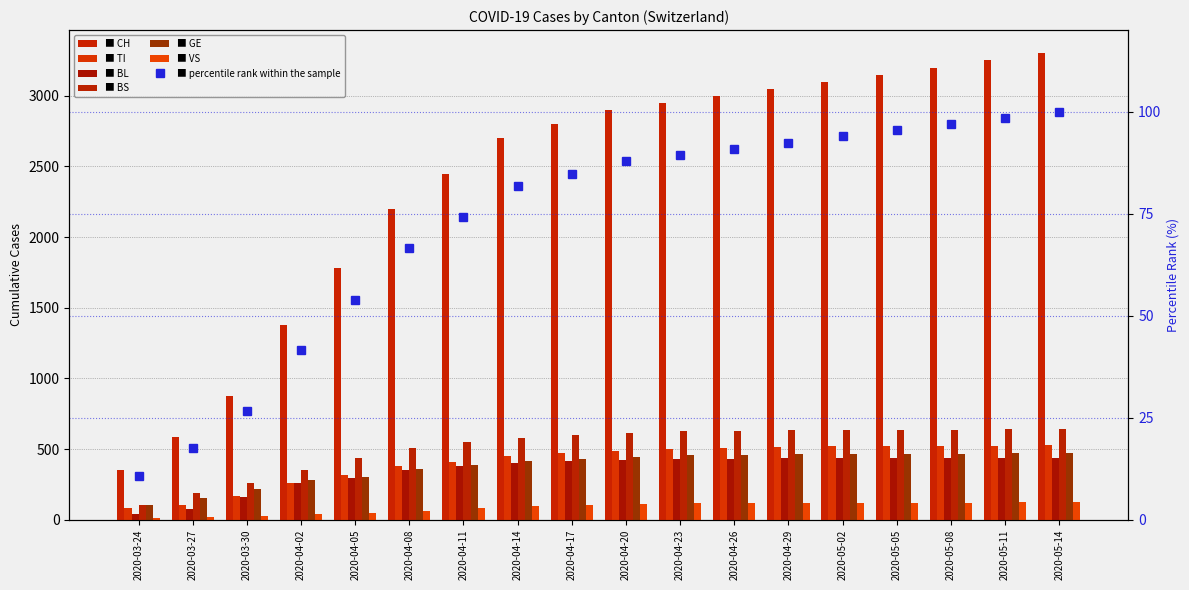

What position from the right is 2020-04-26?

7